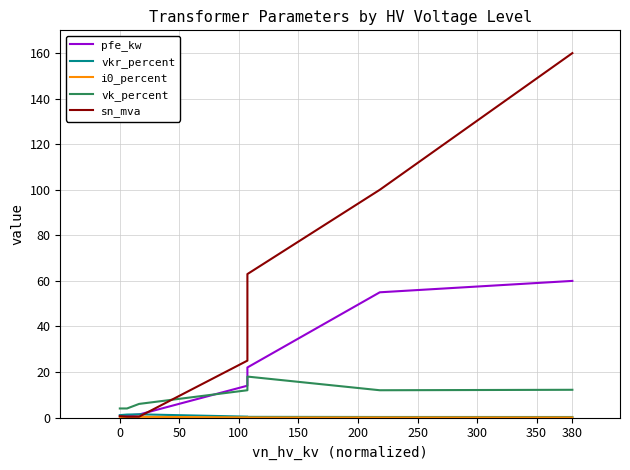

The pfe_kw series shows 0.7 at 100. True or false?

False